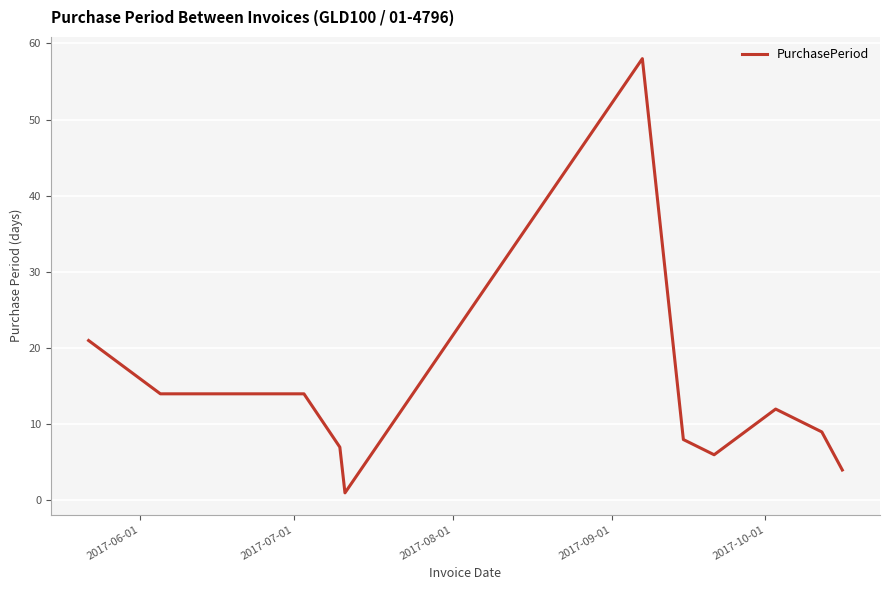

What is the greatest value displayed?

58